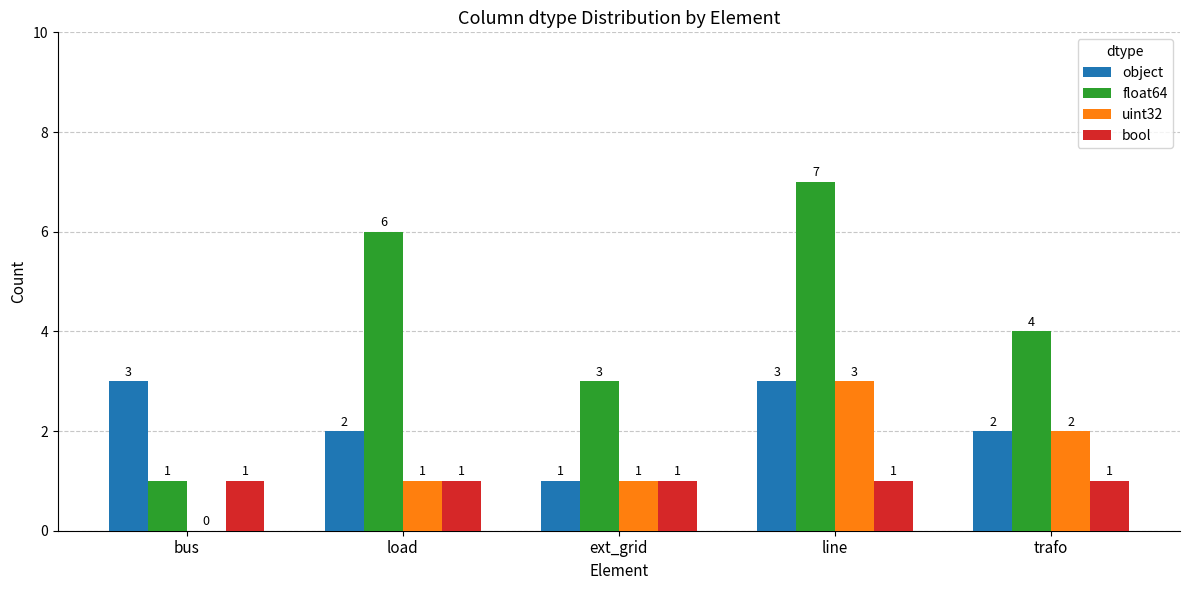

The value of uint32 at bus is 2. True or false?

False